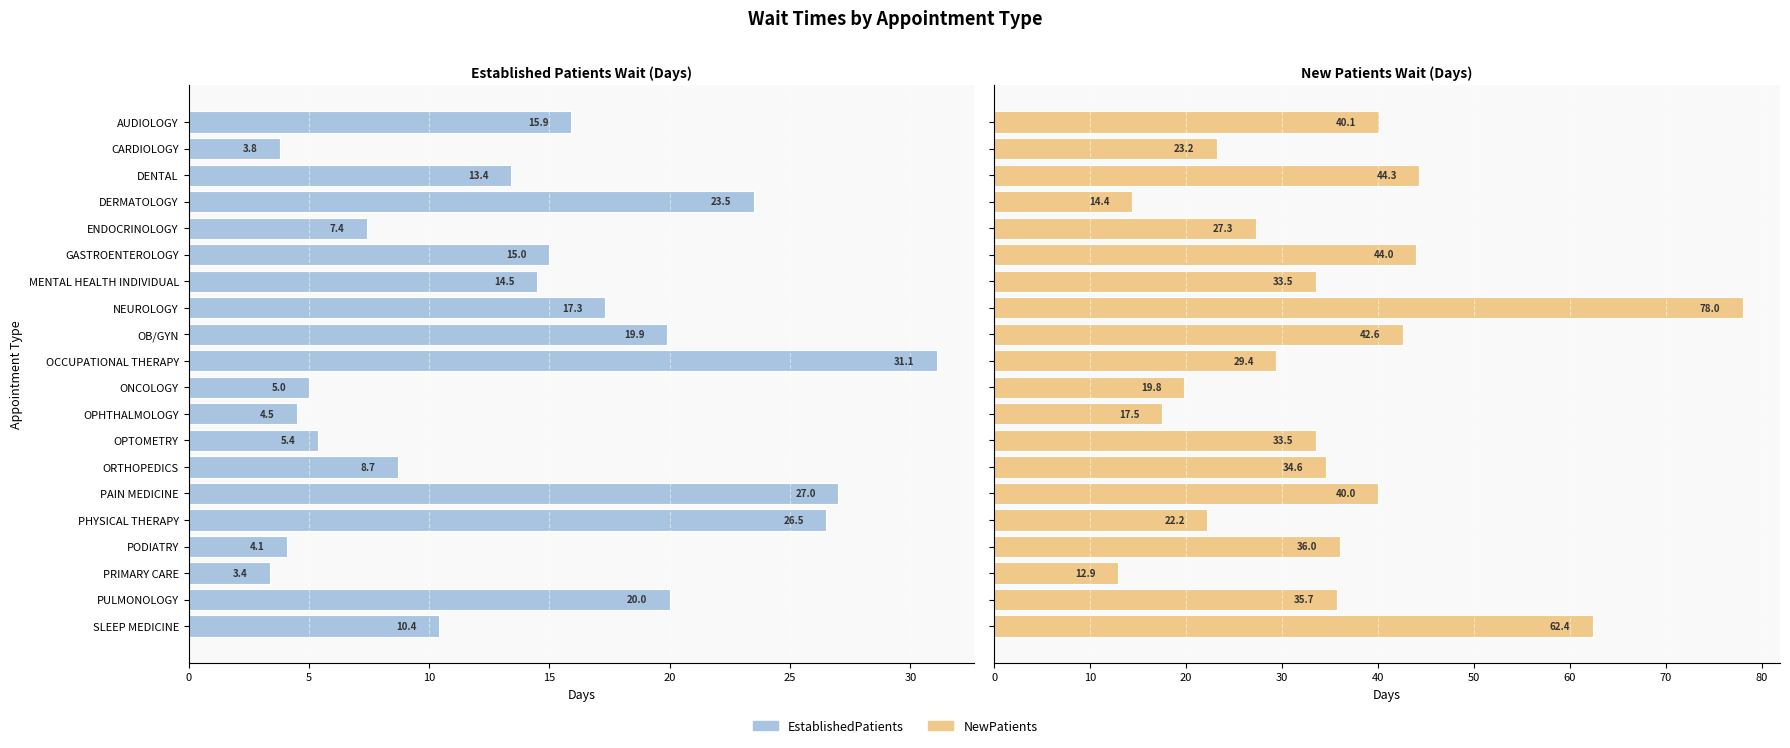

What is the difference between the maximum and minimum values in the EstablishedPatients series?

27.7